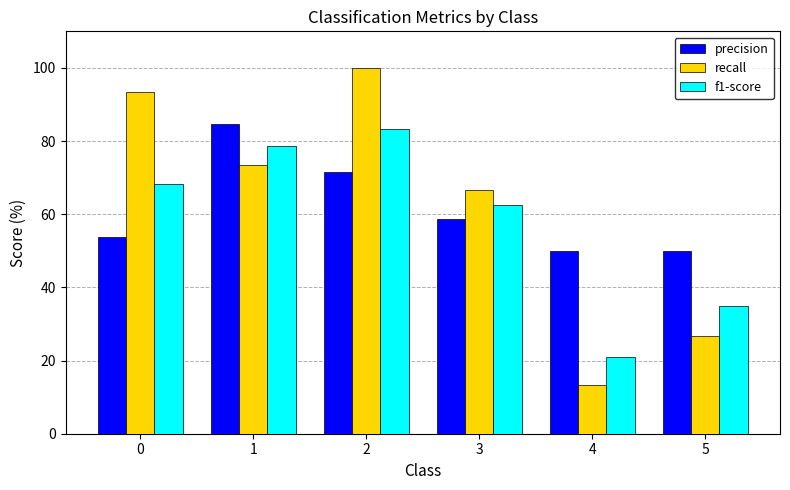

Does the chart contain any negative values?

No